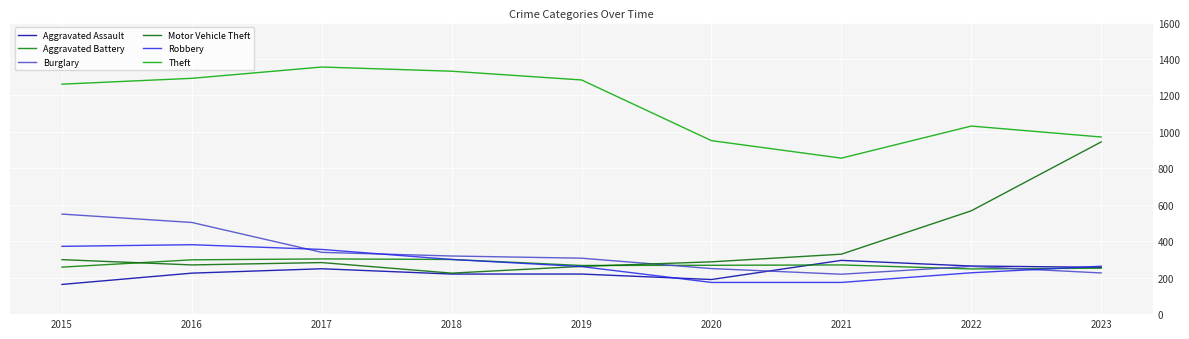

In Theft, how many points are higher than both neighbors (excluding endpoints)?

2